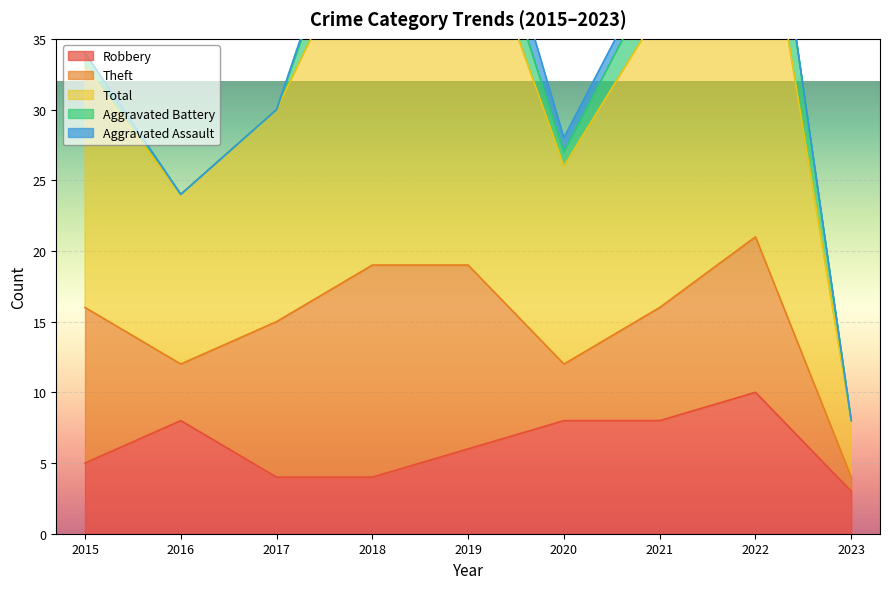

Which category has the highest value in the Aggravated Battery series?

2022